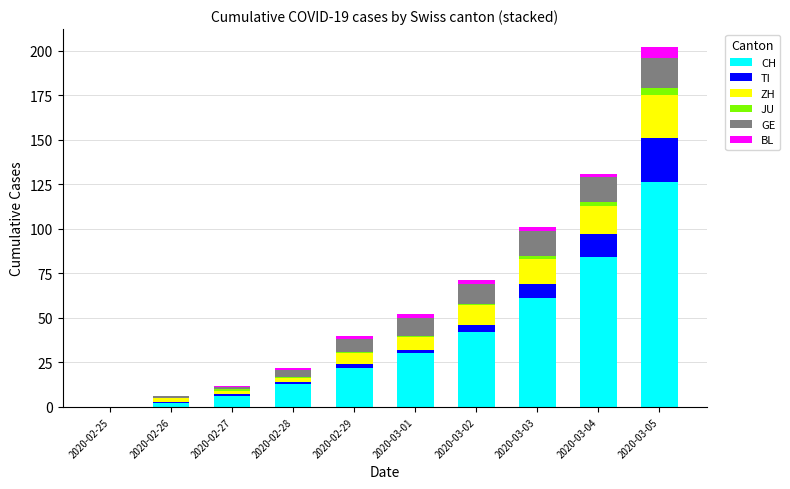

Is it true that CH equals 22 at 2020-02-29?

True